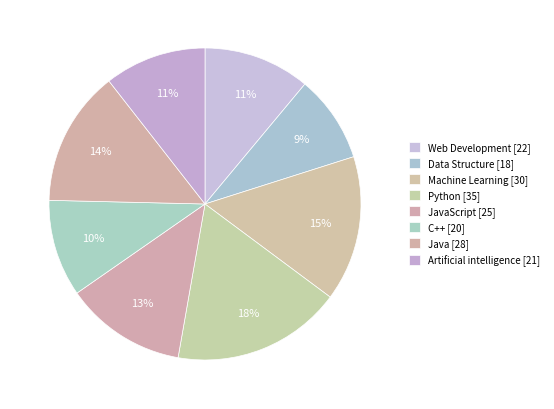

How many segments does this pie chart have?

8